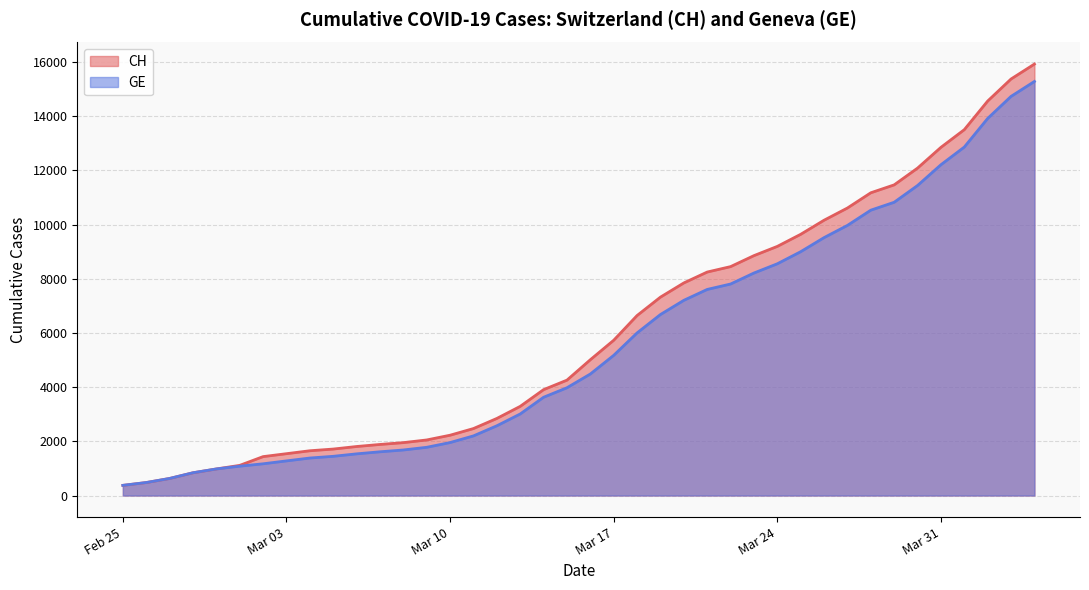

Where is GE nearest to the value 7829?

2020-03-22